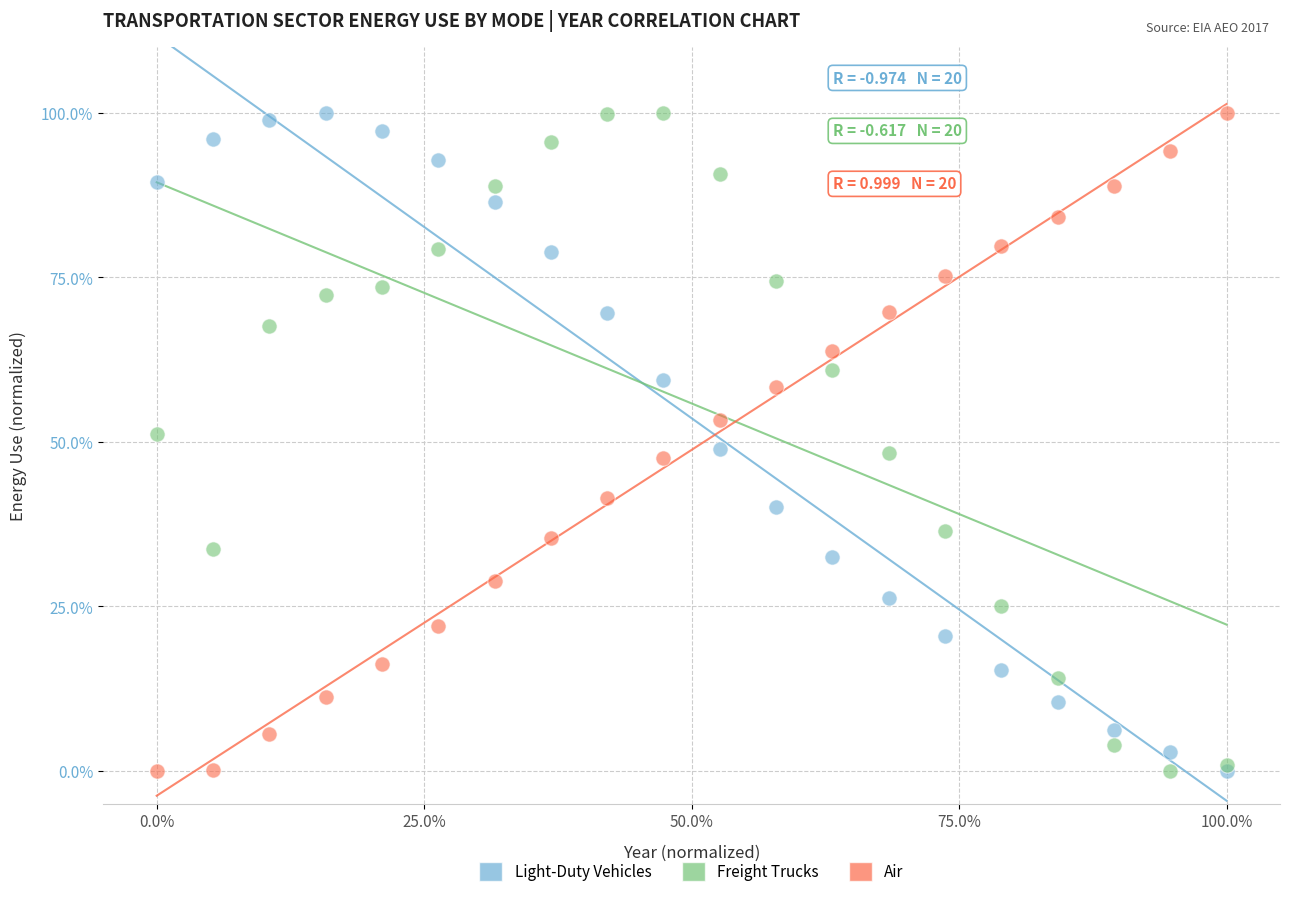

What are all the series names shown in the legend?

Light-Duty Vehicles, Freight Trucks, Air